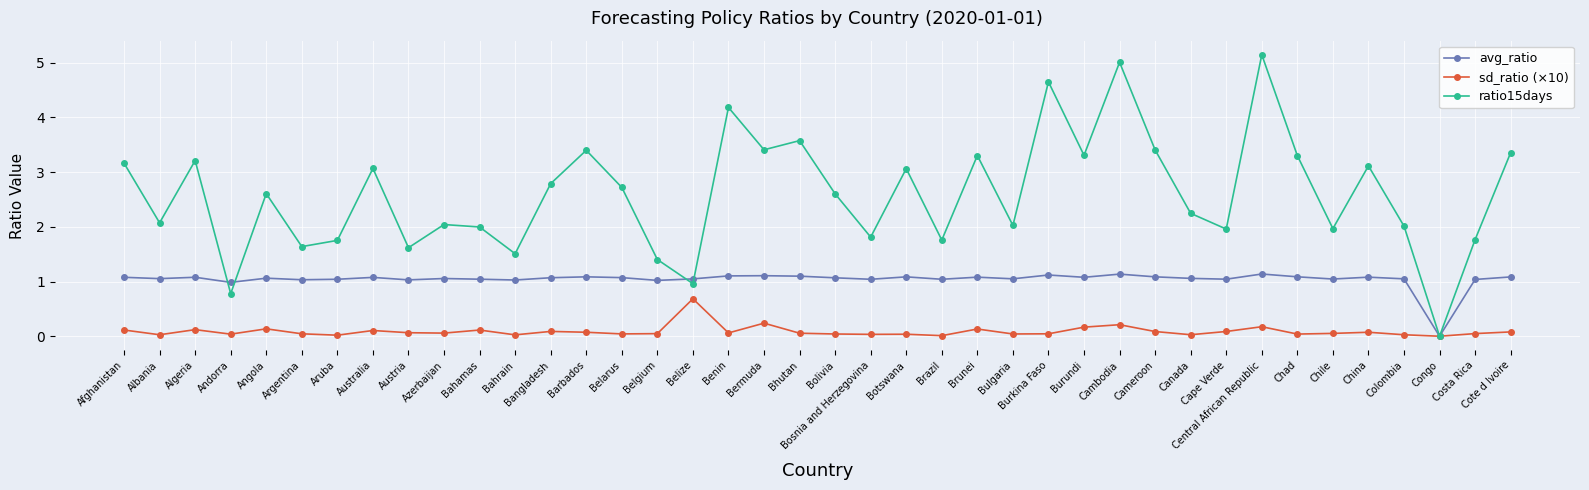

True or false: ratio15days has a value of 0.0 at Congo.

True